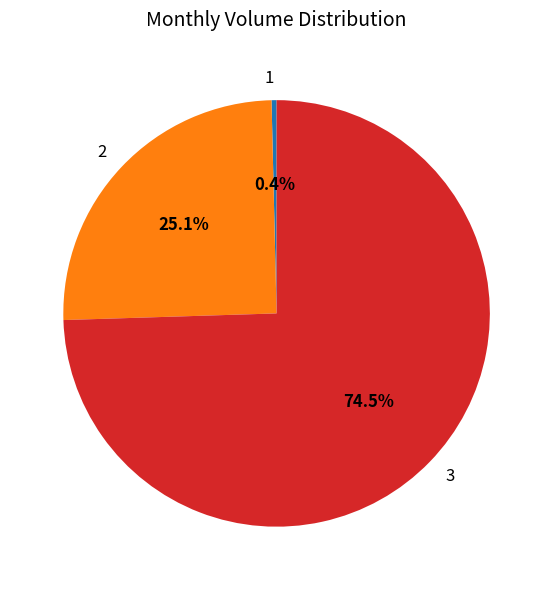

How many segments does this pie chart have?

3